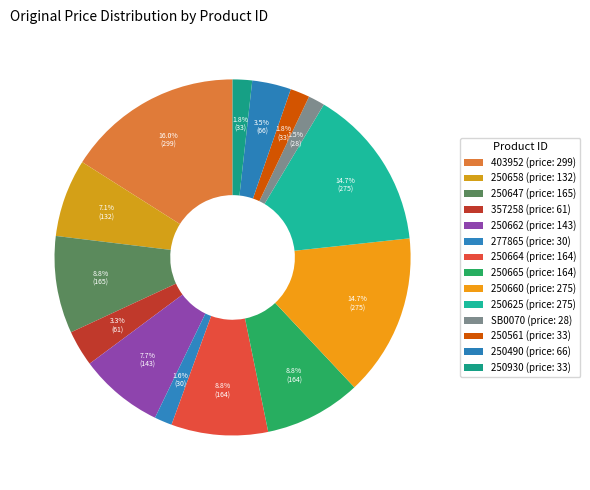

Rank the categories by value from lowest to highest.

SB0070, 277865, 250561, 250930, 357258, 250490, 250658, 250662, 250664, 250665, 250647, 250660, 250625, 403952